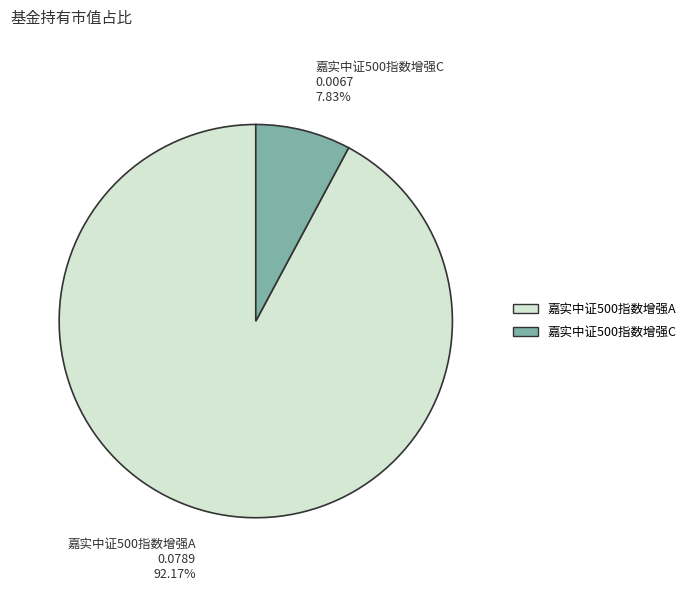

Is it true that 嘉实中证500指数增强C is 21% of the pie?

False